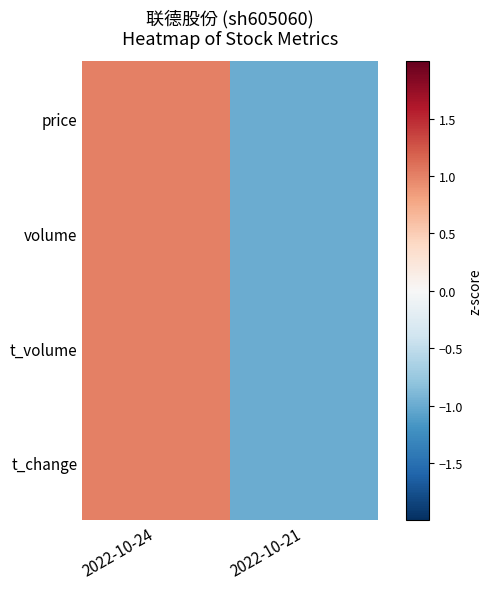

List the series in order of their peak value, lowest first.

price, volume, t_volume, t_change